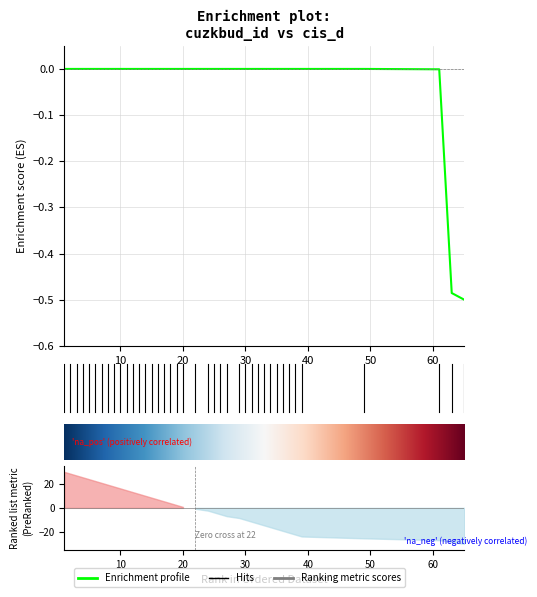

How many categories are shown in the chart?

40